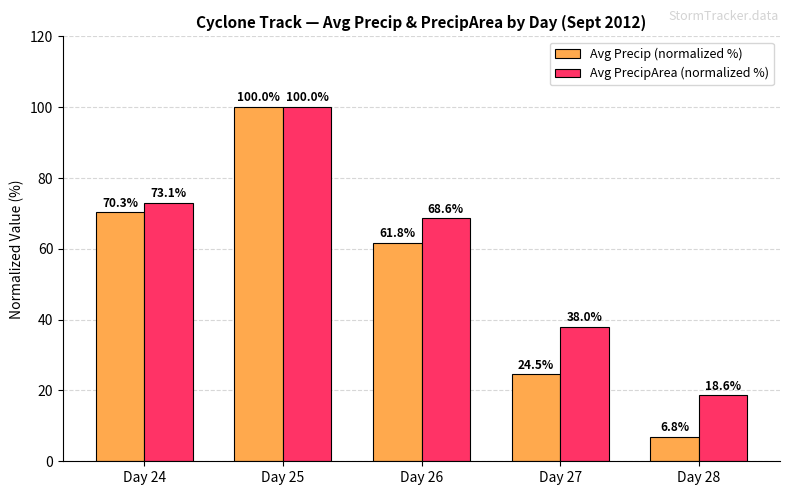

List the labels in order of Avg Precip (normalized %) value, largest first.

Day 25, Day 24, Day 26, Day 27, Day 28